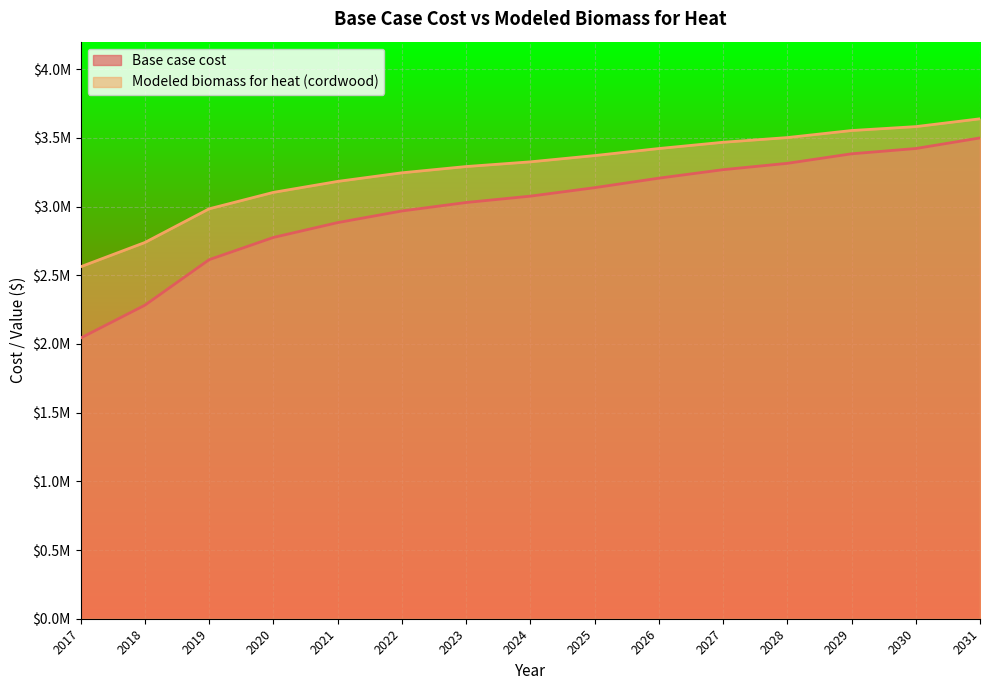

List the labels in order of Base case cost value, largest first.

2031, 2030, 2029, 2028, 2027, 2026, 2025, 2024, 2023, 2022, 2021, 2020, 2019, 2018, 2017